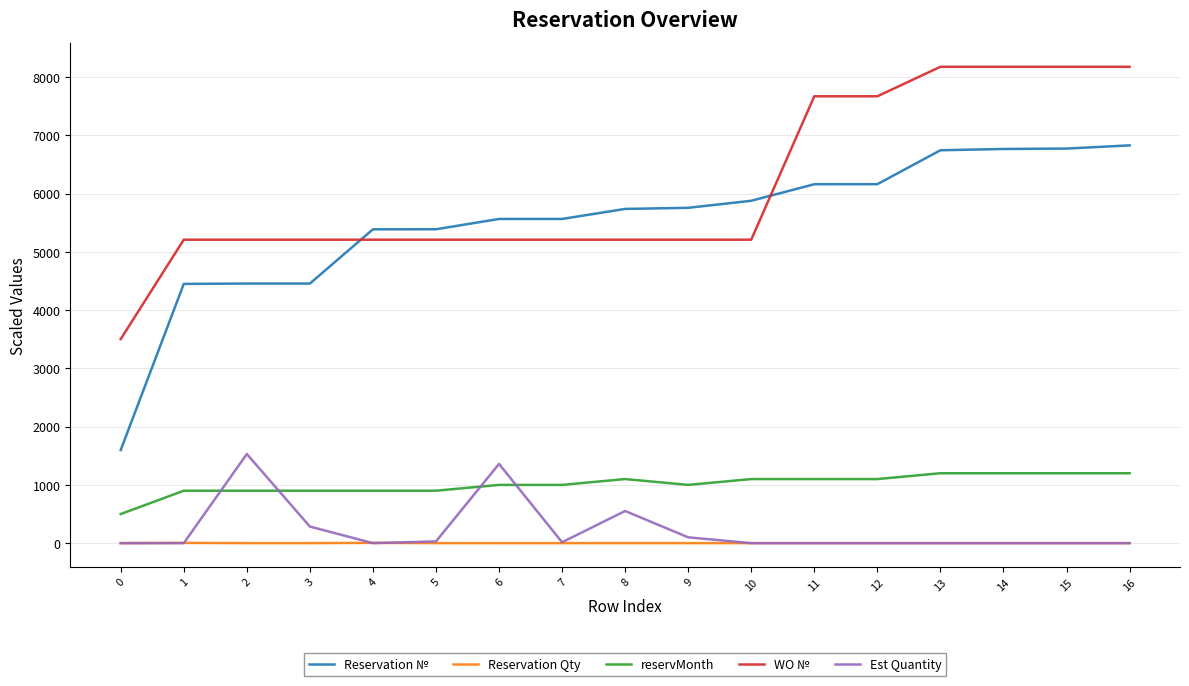

Between 10 and 14, which series saw the biggest shift?

WO №